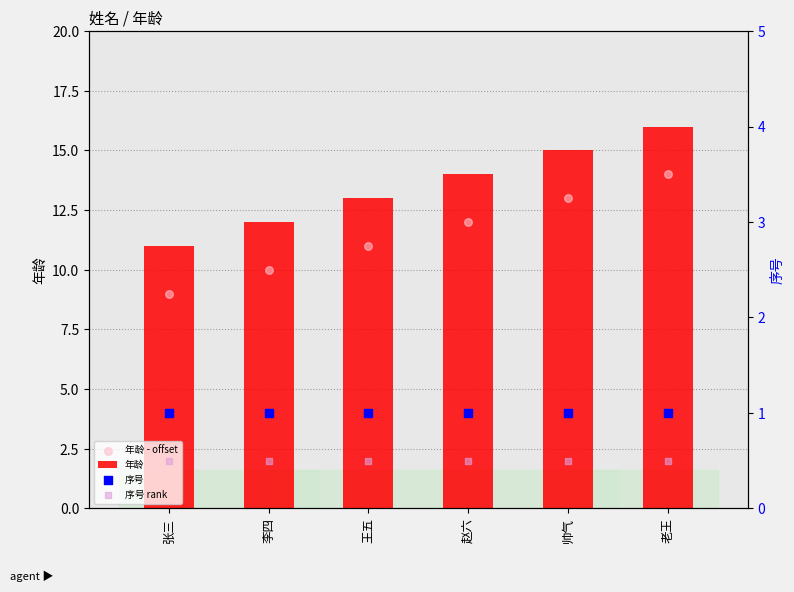

At how many categories does at least one series exceed 10?

6